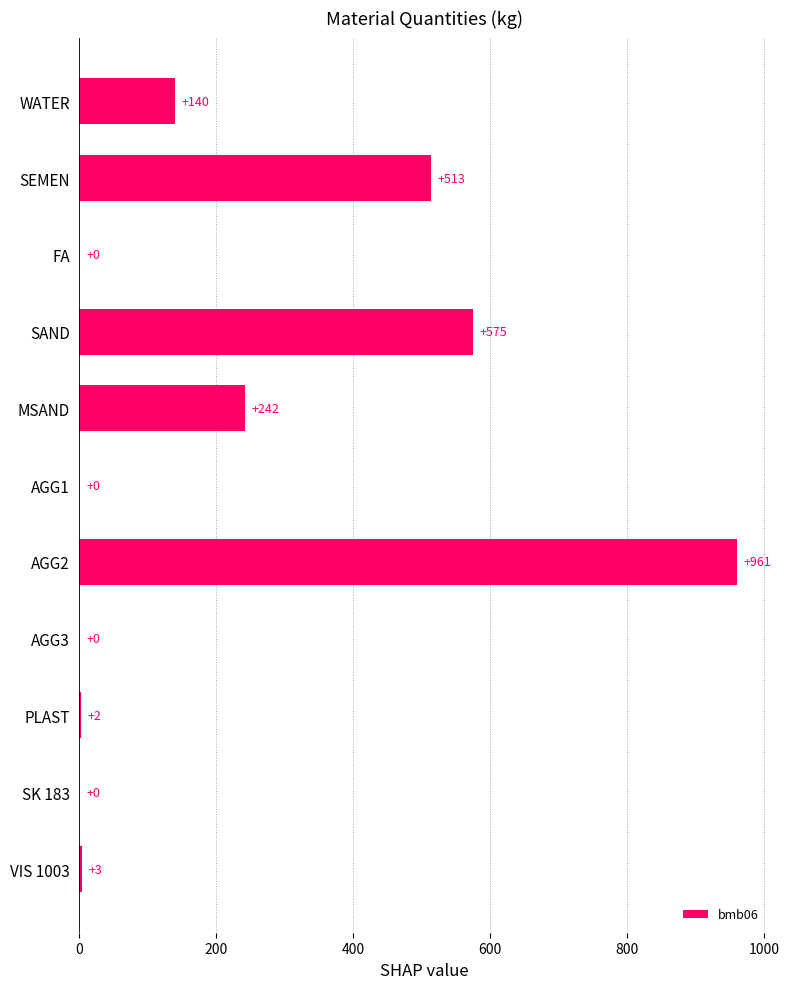

What is the sum of the values at AGG3 and WATER?

140.0